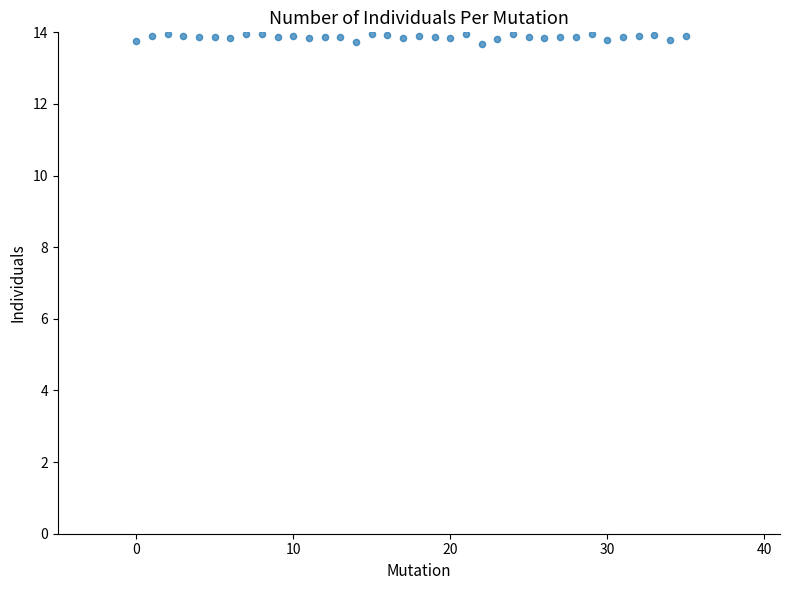

What is the range of Y values (max minus min)?

0.3